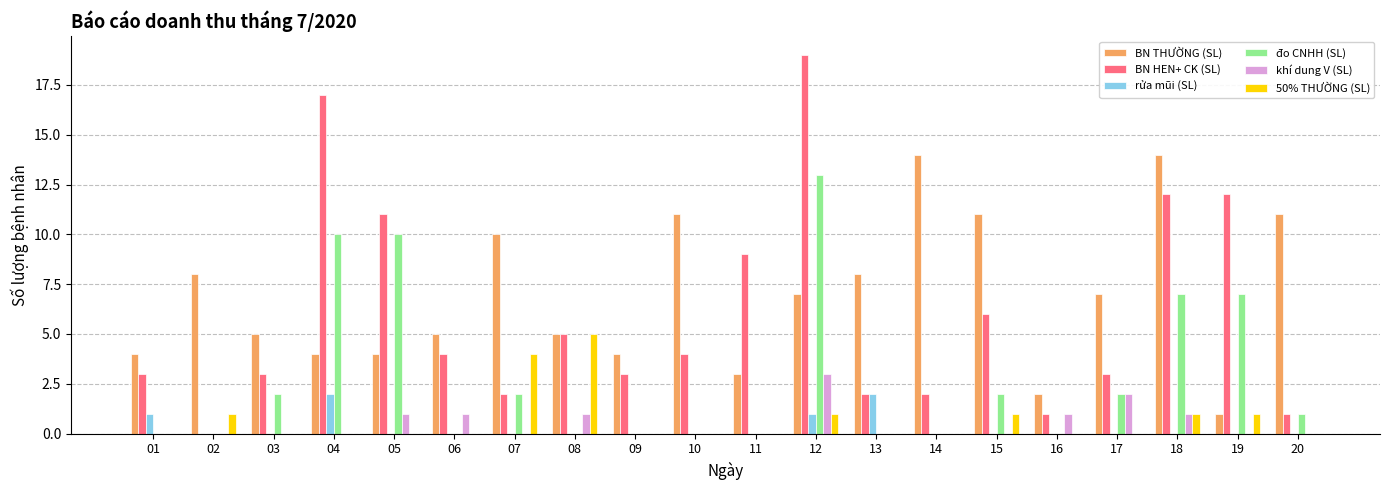

Is it true that rửa mũi (SL) equals 1 at 17?

False